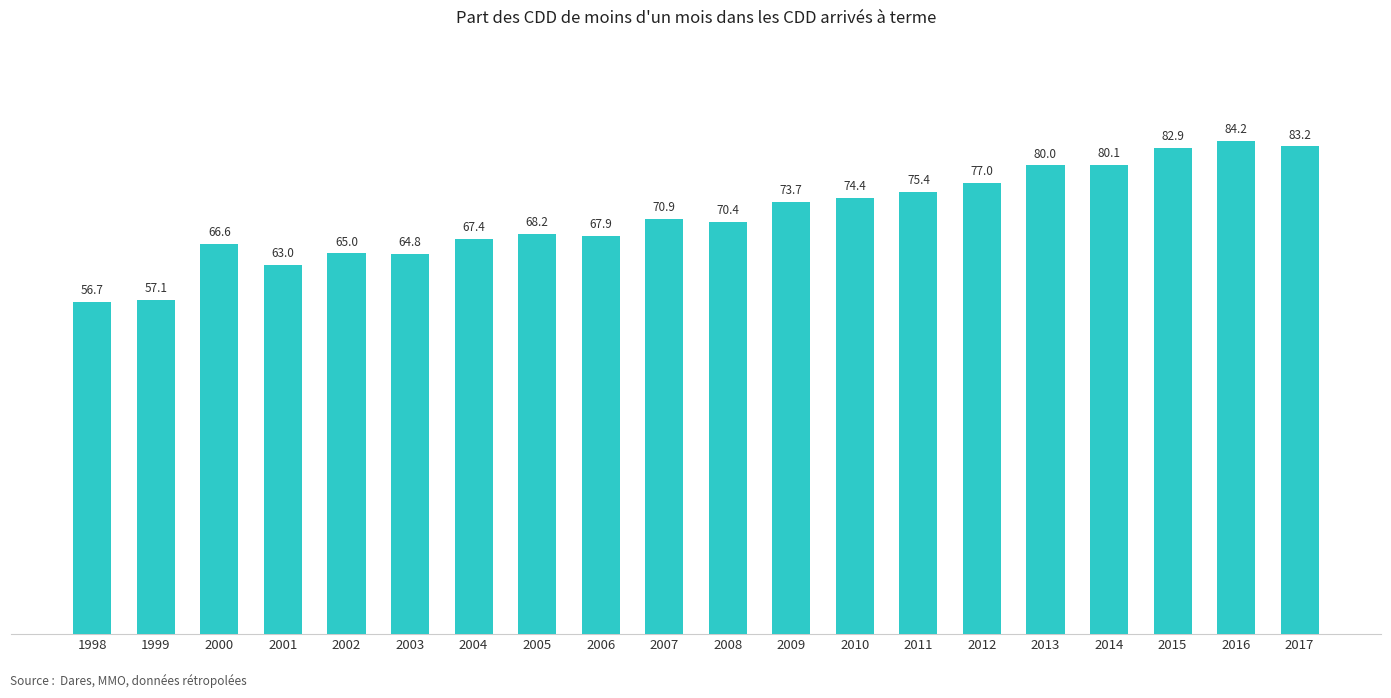

Which category has the lowest value across all series?

1998